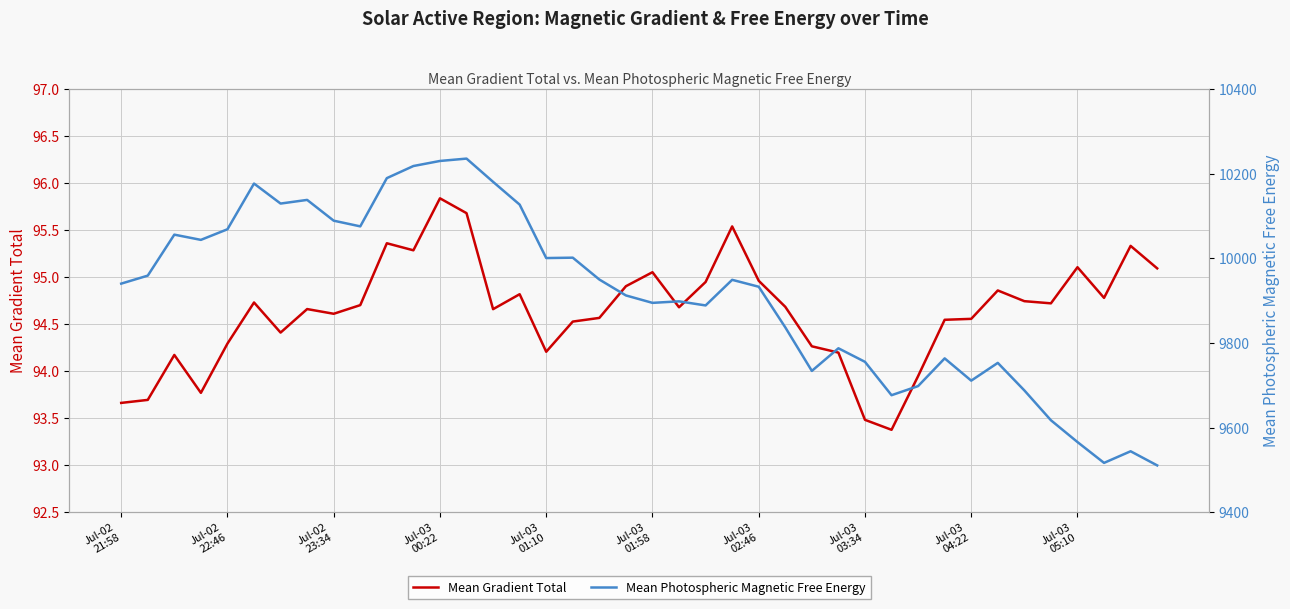

What are all the series names shown in the legend?

Mean Gradient Total, Mean Photospheric Magnetic Free Energy